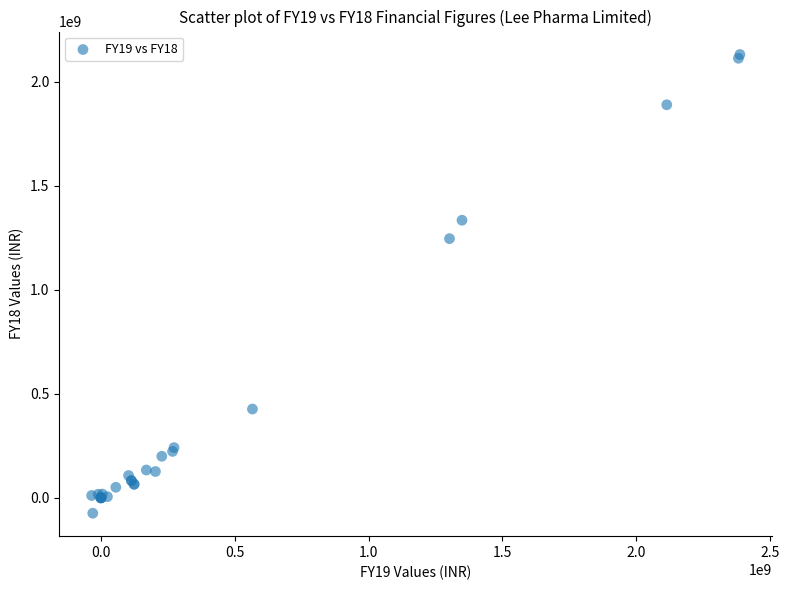

What Y value in the scatter plot is closest to 1028282500?

1245558000